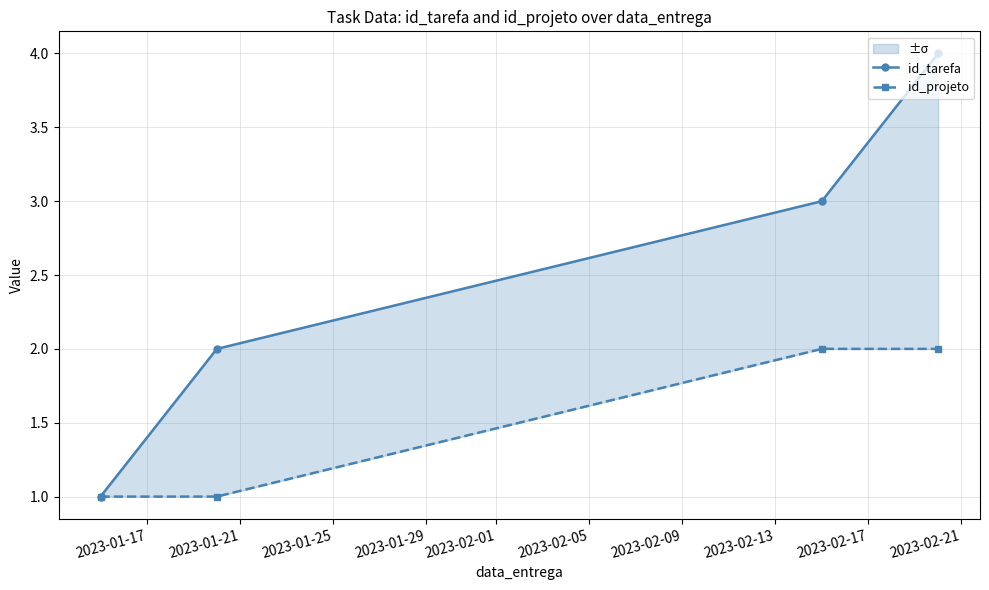

Reading left to right, list all the values displayed in this chart.

id_tarefa: 1	2	3	4
id_projeto: 1	1	2	2